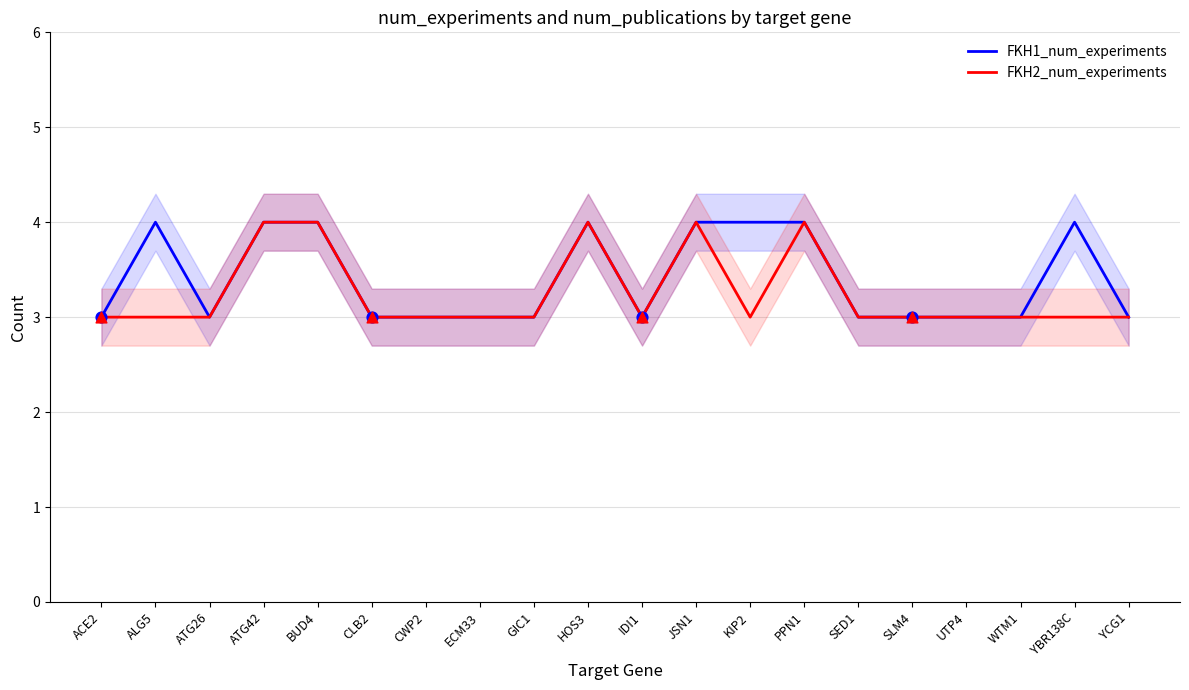

Which series has the largest Y range (max minus min)?

FKH1_num_experiments